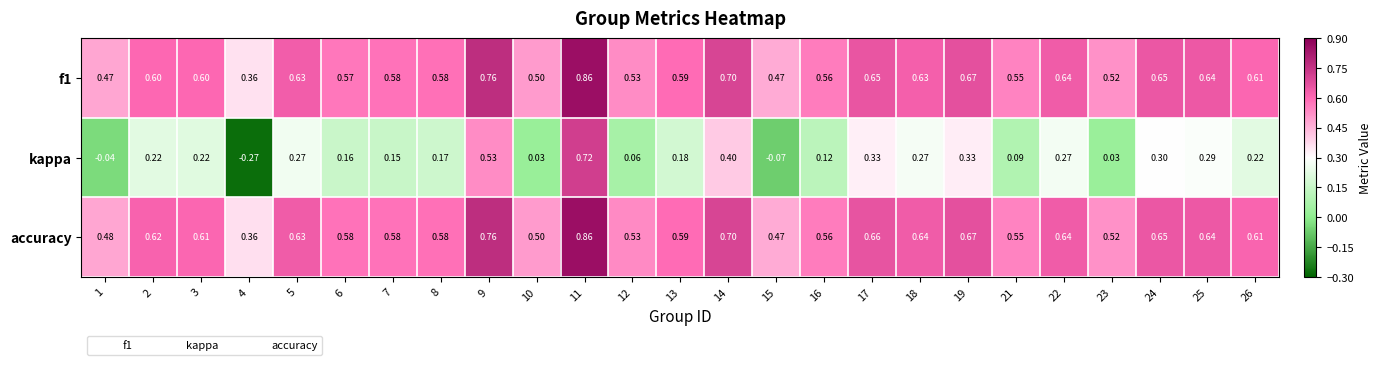

At which category is the sum across all series the highest?

11